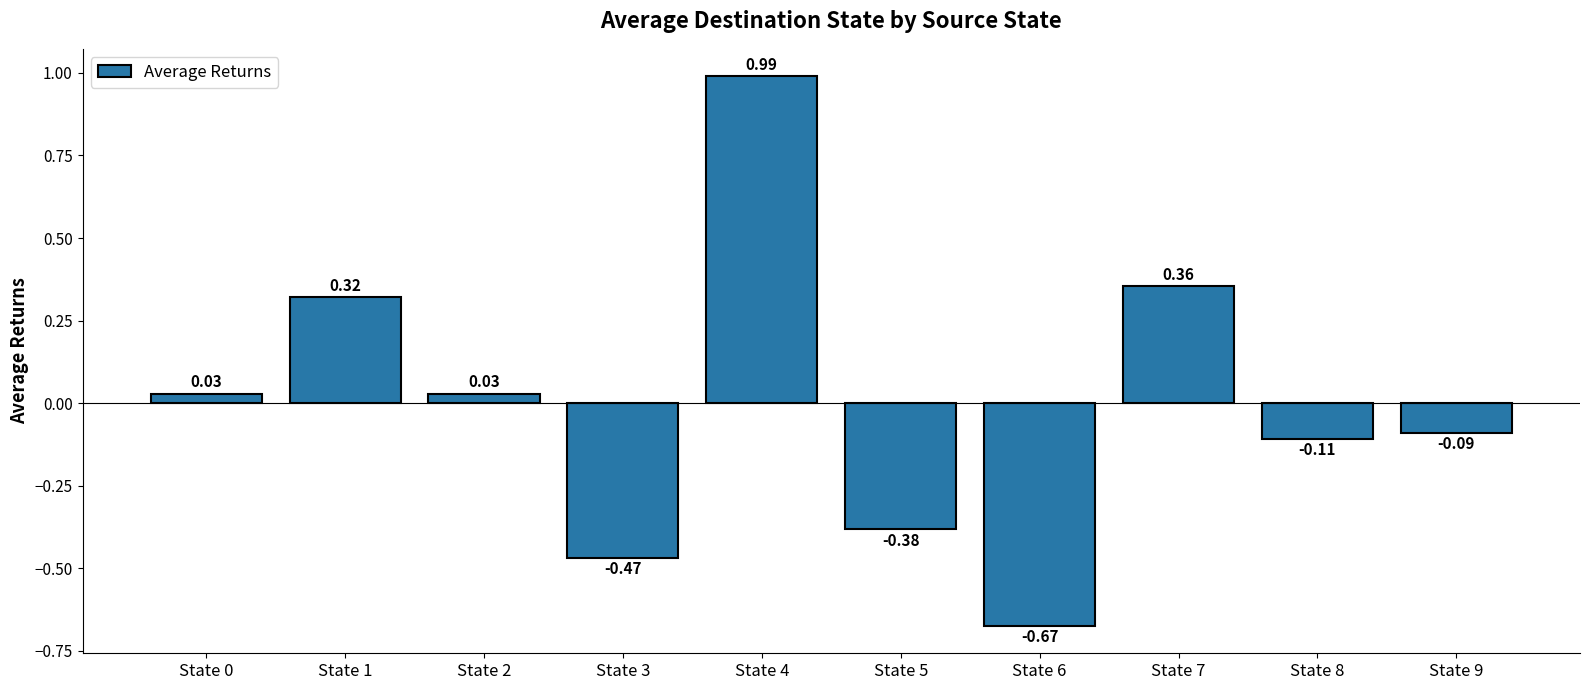

What is the difference between the values at State 1 and State 4?

0.7